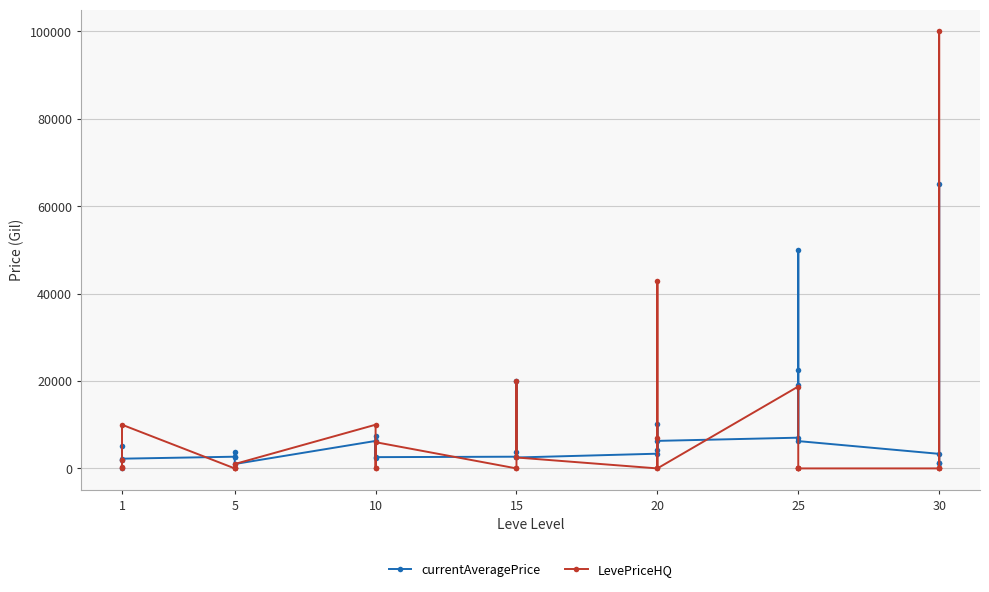

Between which two adjacent categories do currentAveragePrice and LevePriceHQ first intersect?

1 and 1